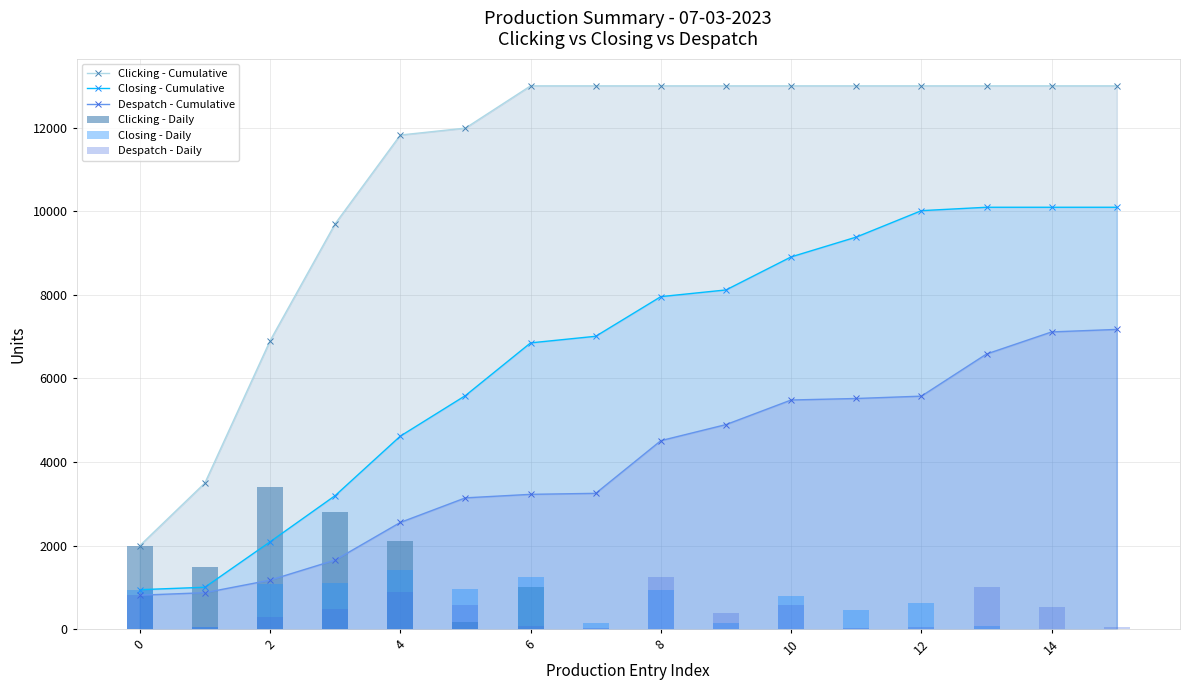

At which category is the sum across all series the highest?

13